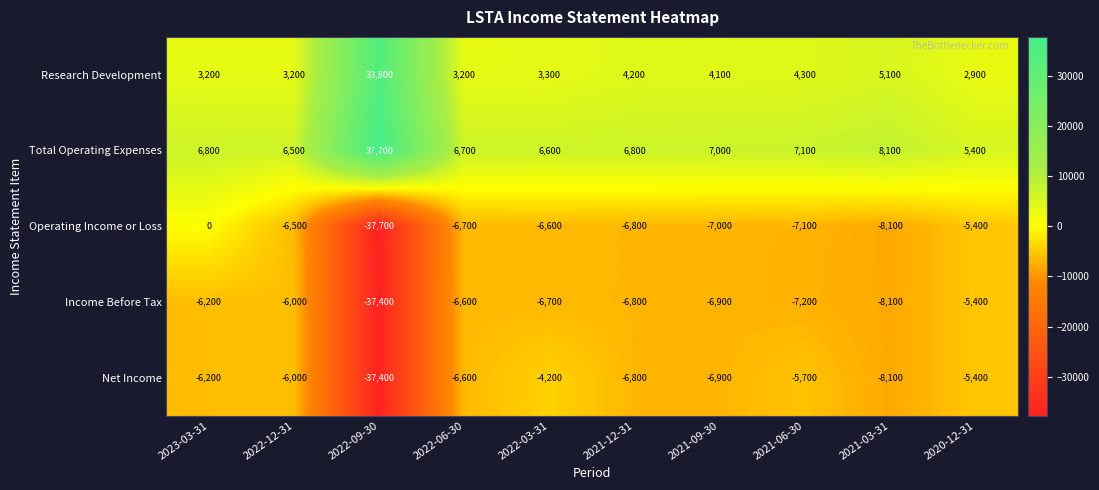

Rank the series by their maximum value, from highest to lowest.

Total Operating Expenses, Research Development, Operating Income or Loss, Net Income, Income Before Tax